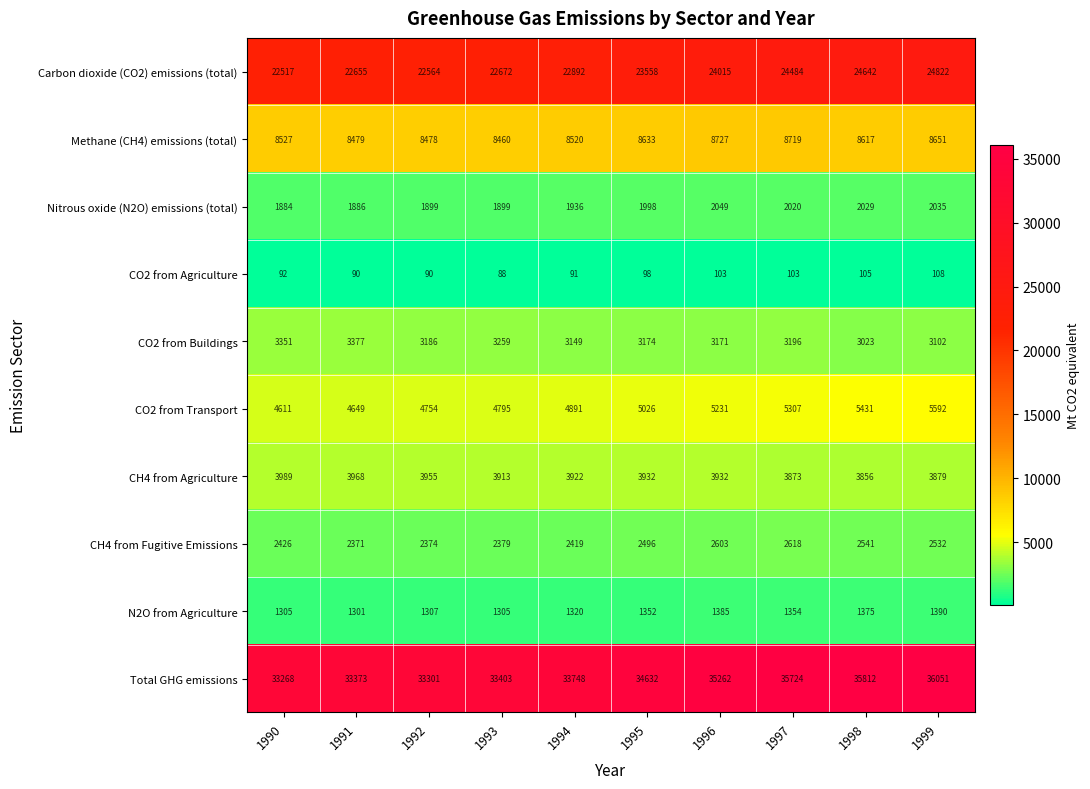

Between 1996 and 1998, which series saw the biggest shift?

Carbon dioxide (CO2) emissions (total)